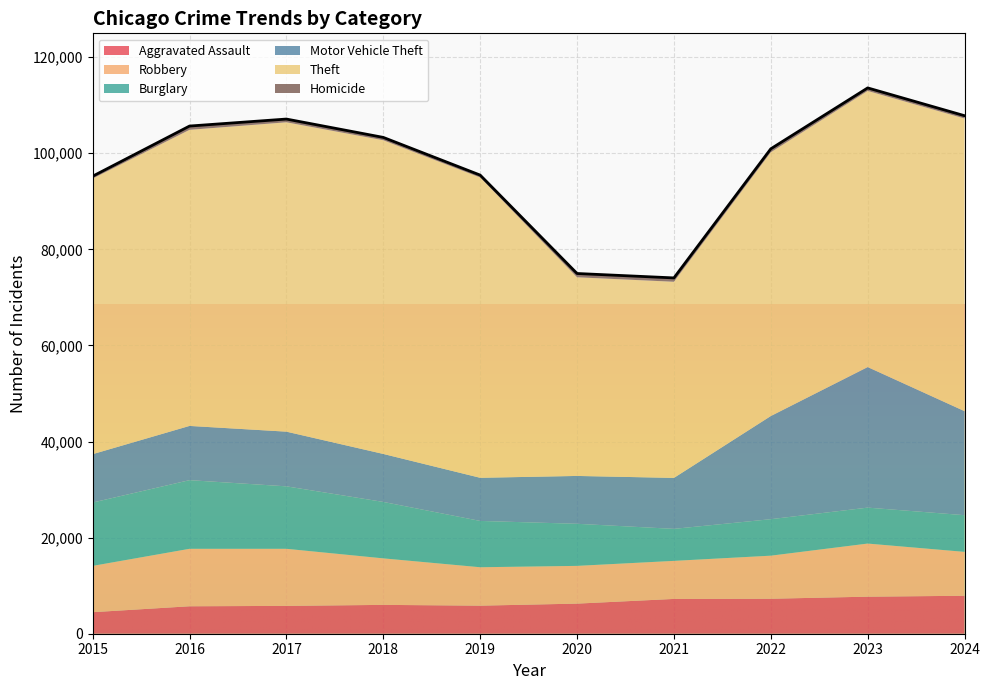

What is the maximum value shown in the chart?

65290